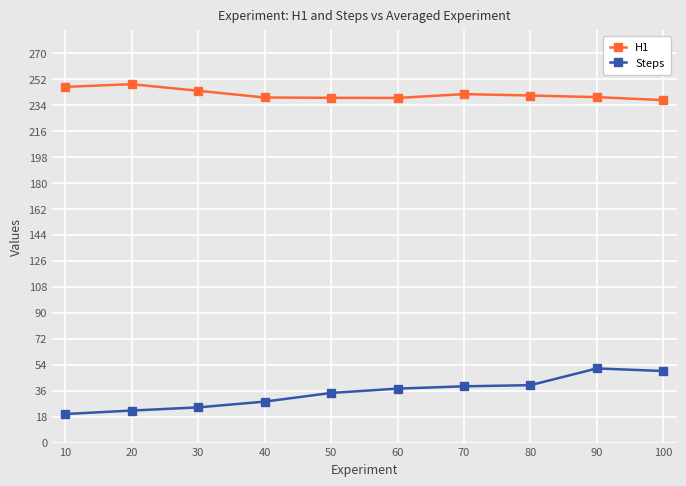

The value of Steps at 100 is 12.4. True or false?

False